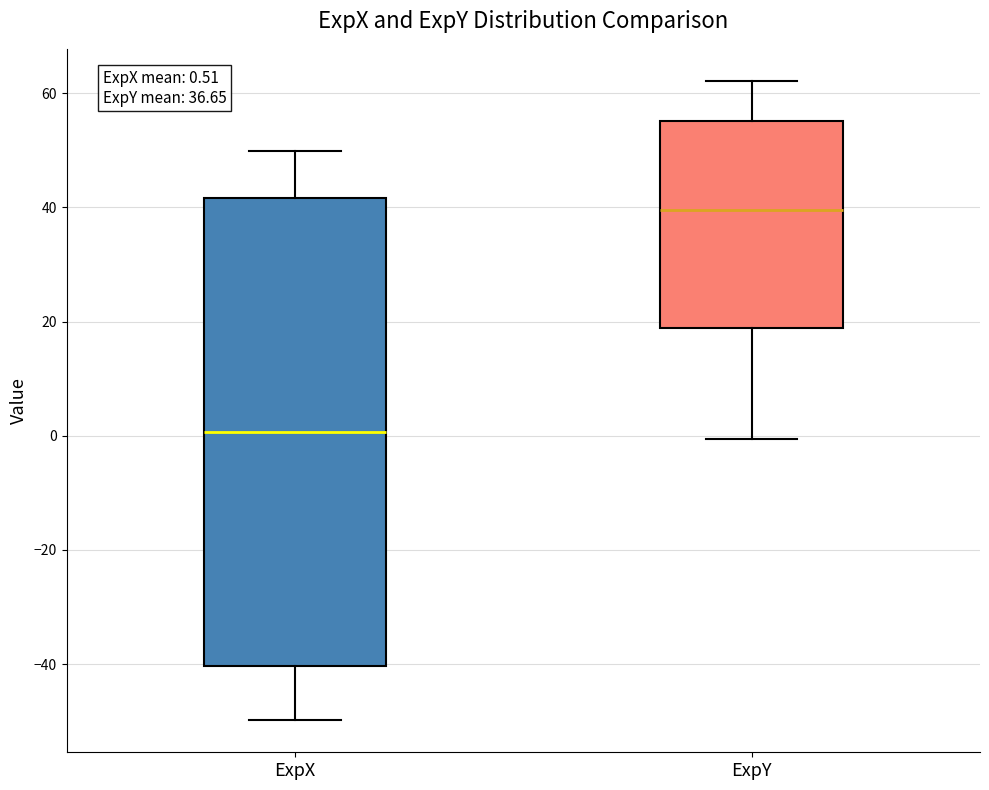

Which box has the highest median line?

ExpY